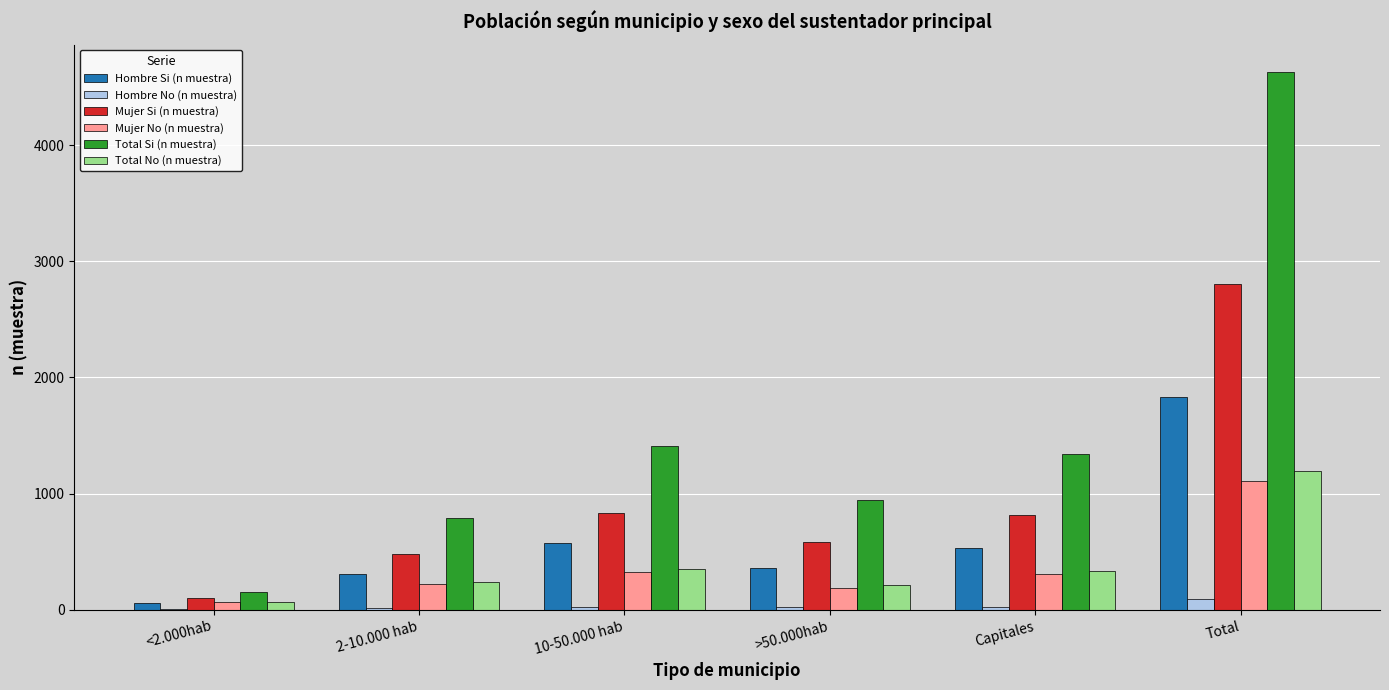

Which category has the highest value across all series?

Total